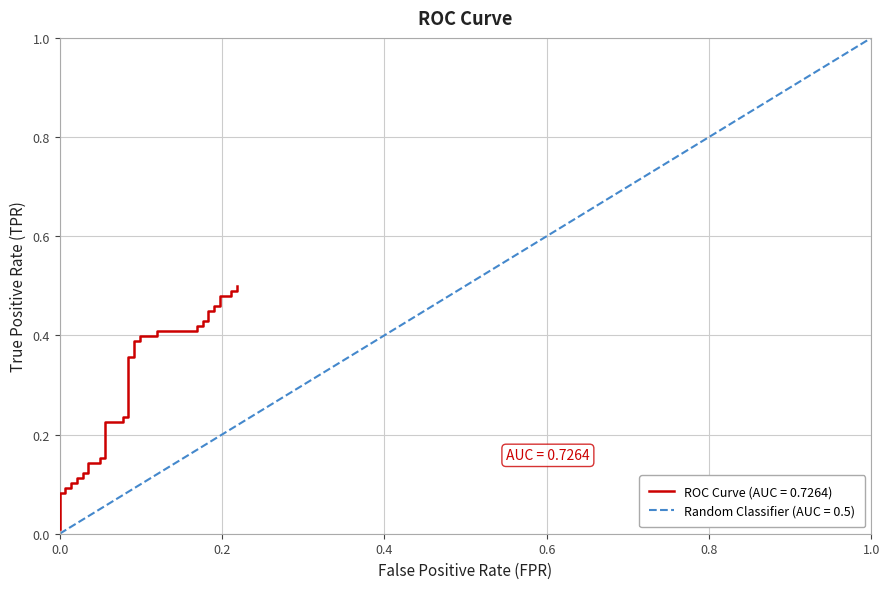

Is it true that the value at 31 is 0.6?

False